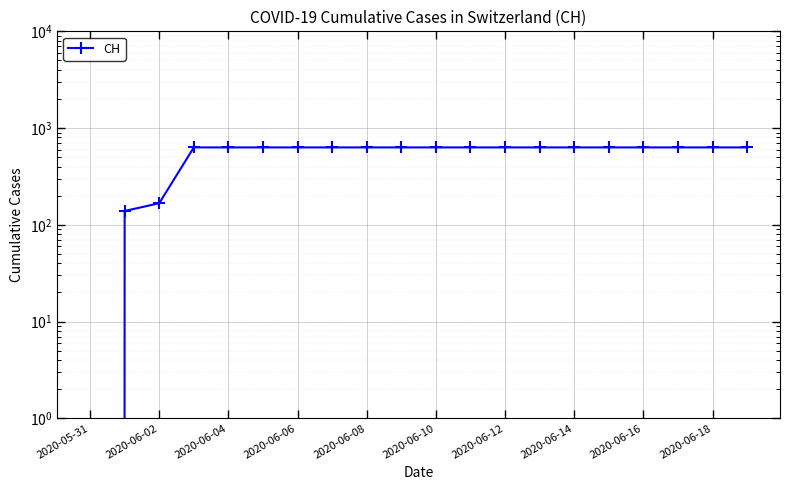

Read the value at 2020-06-14, to the nearest 100.

600